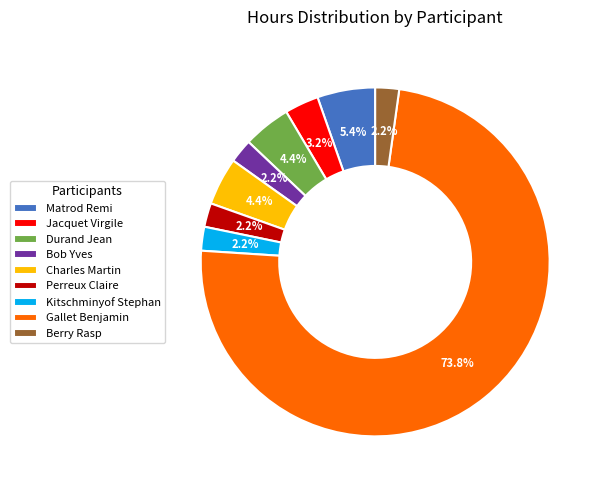

To the nearest percent, what portion does Charles Martin represent?

4%